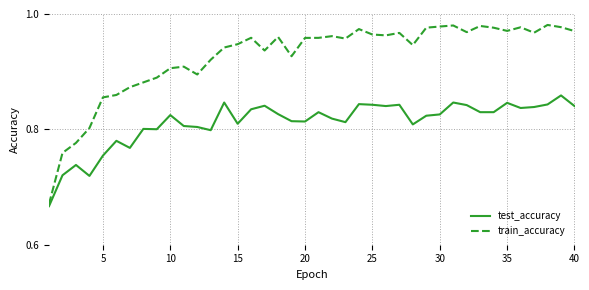

Which series has the largest range (max minus min)?

train_accuracy